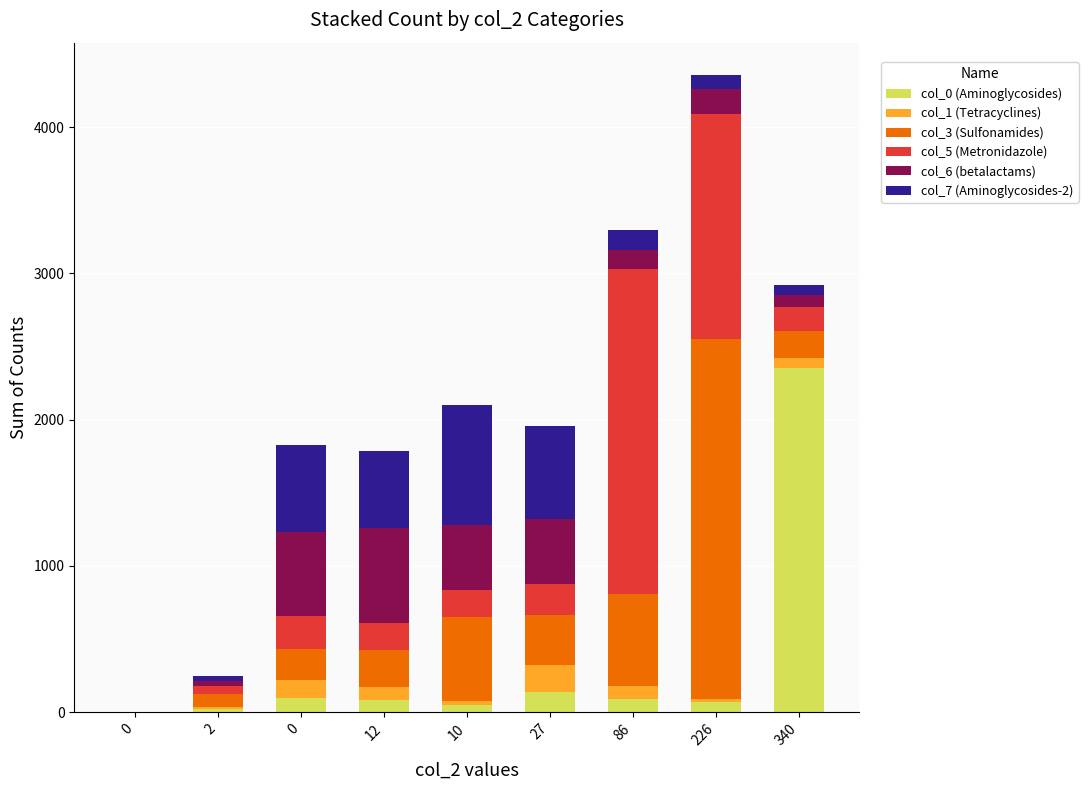

What is the label of the 4th bar from the right?

27